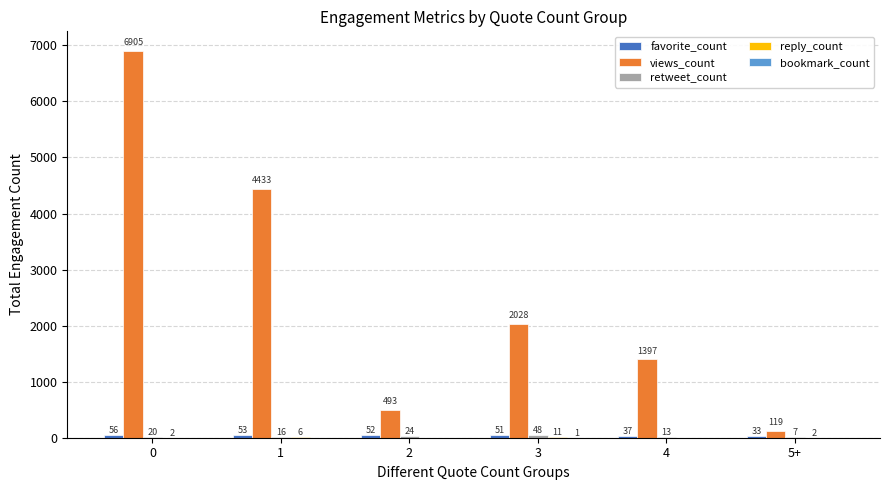

What is the sum of the views_count values at 4 and 3?

3425